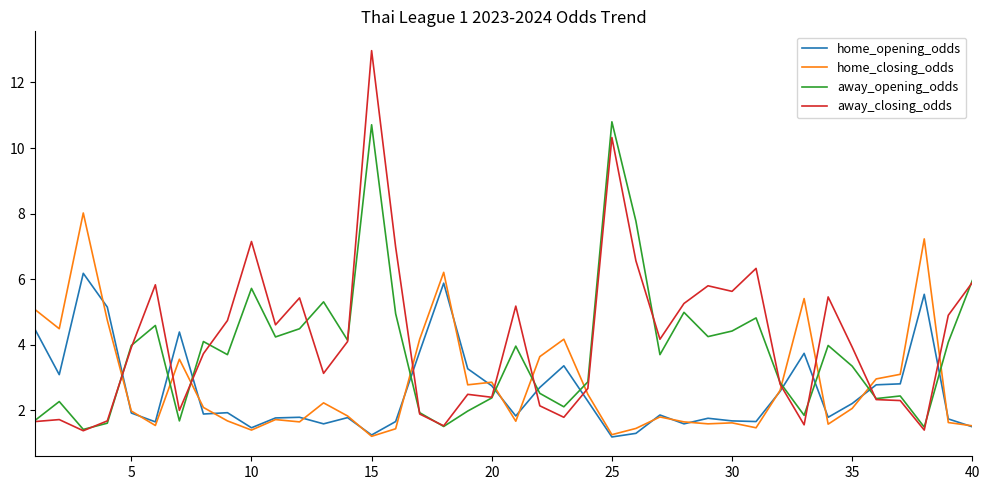

What is the greatest value displayed?

13.0